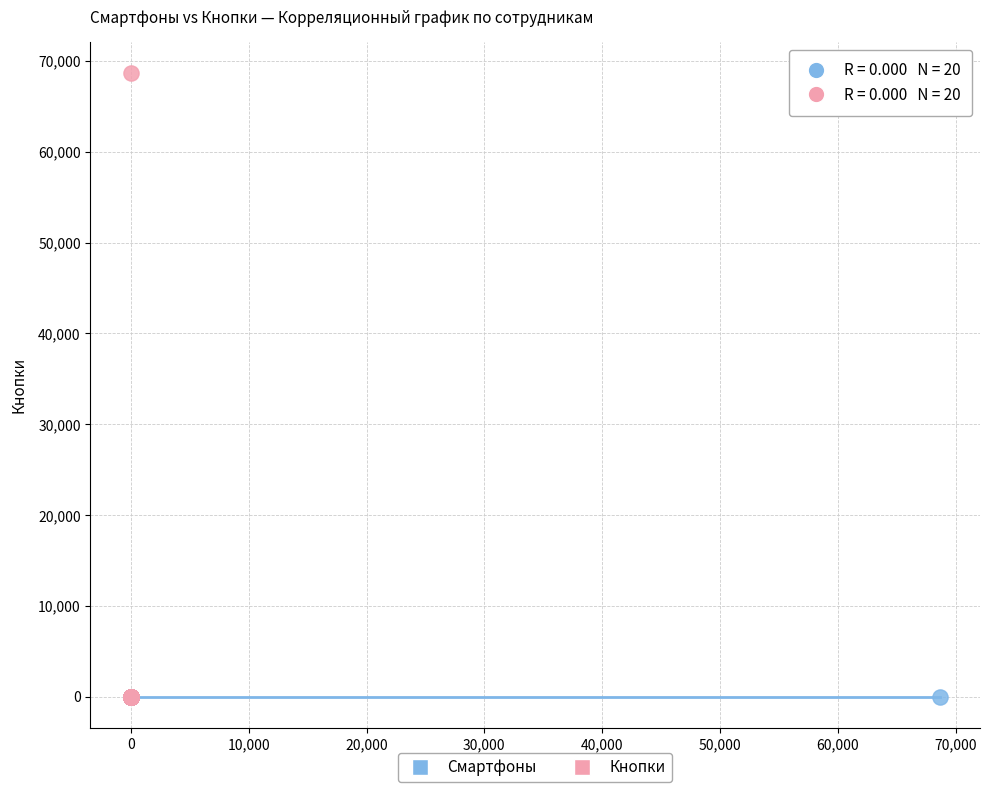

Which series reaches the maximum Y coordinate?

Кнопки